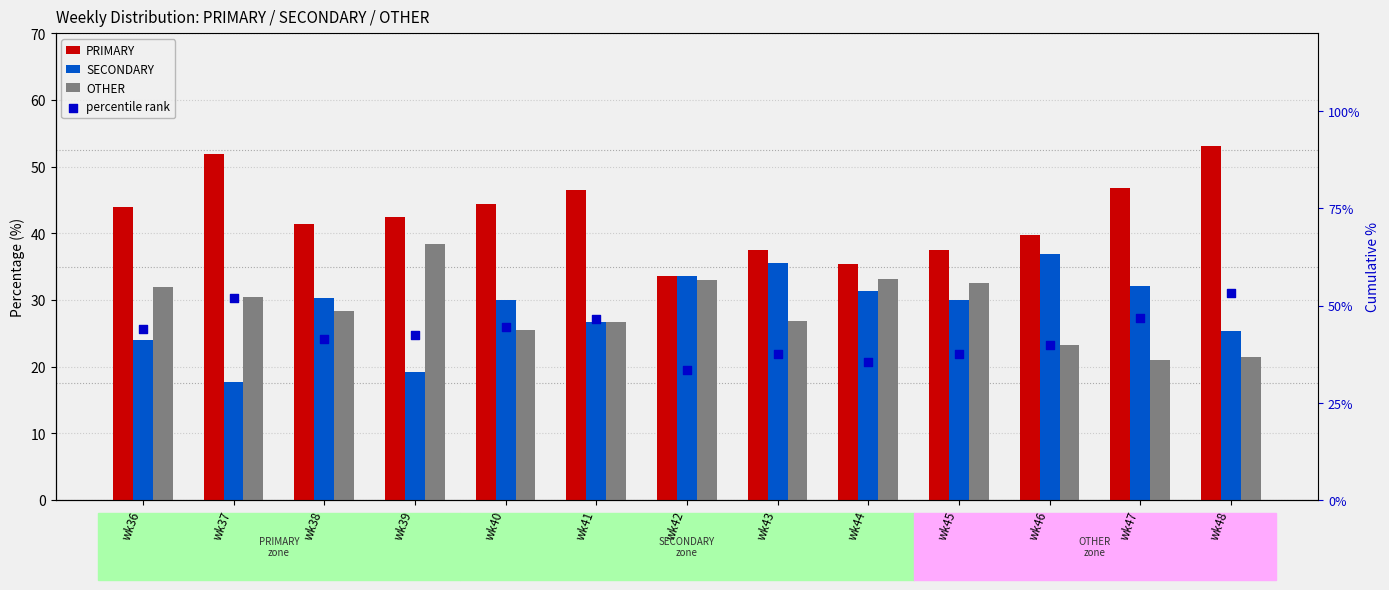

What is the total value across all series at wk38?

141.4